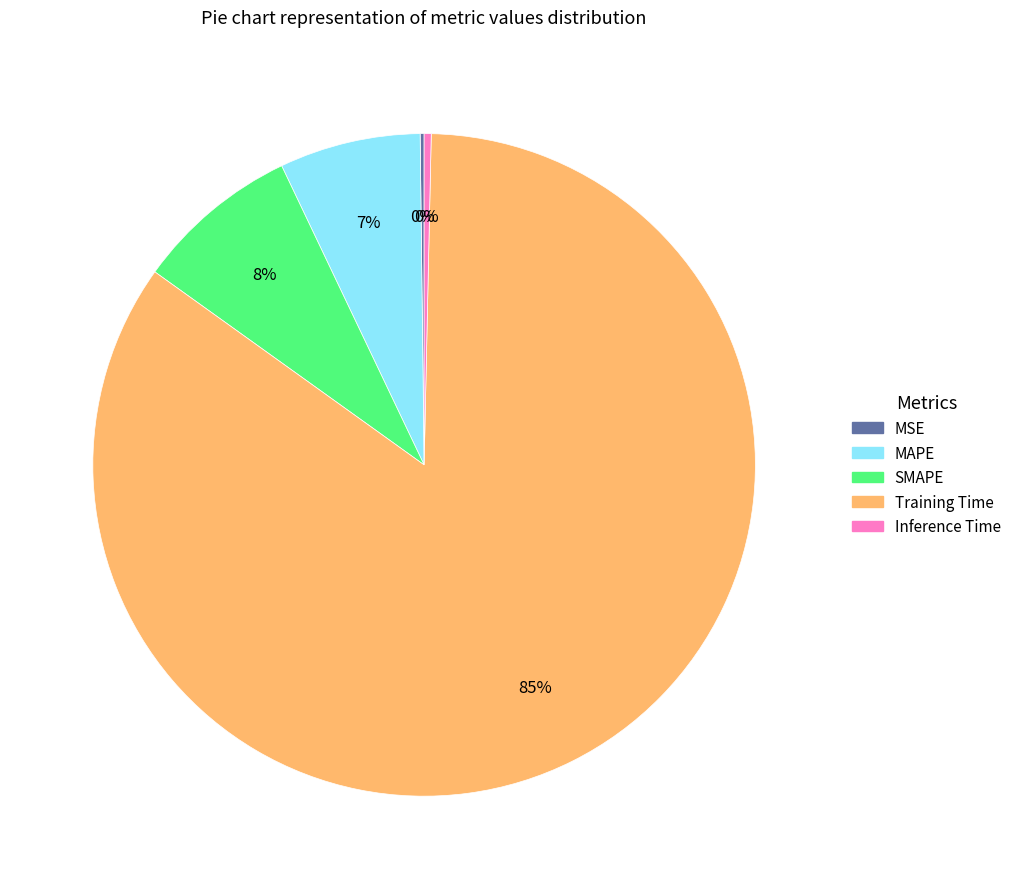

The SMAPE slice represents 8% of the pie. True or false?

True